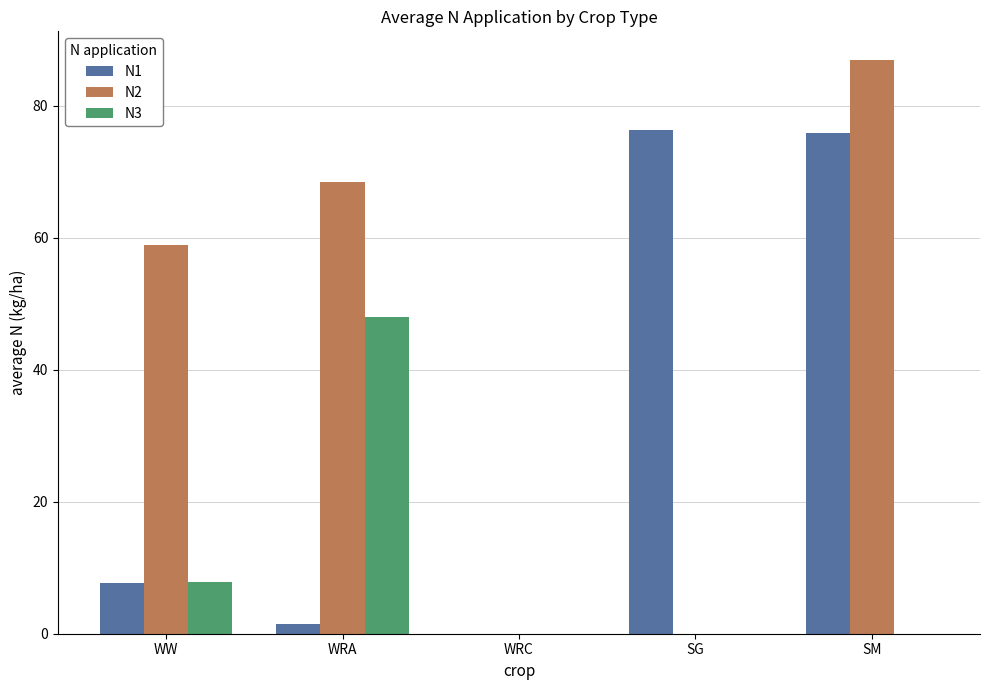

Is it true that N1 equals 75.9 at SM?

True